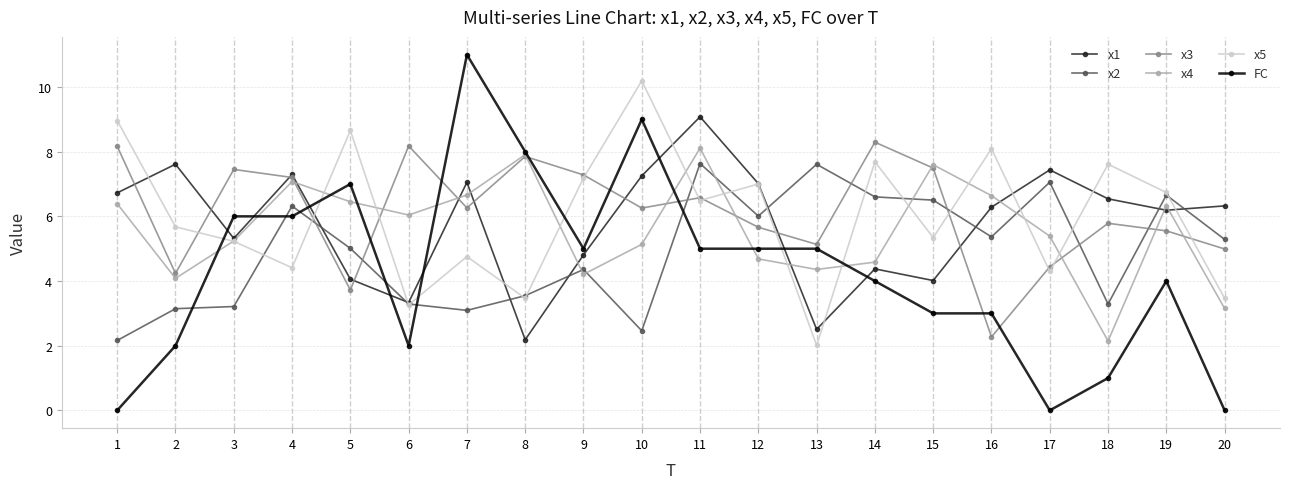

Is this an area chart (filled region under the line)?

No